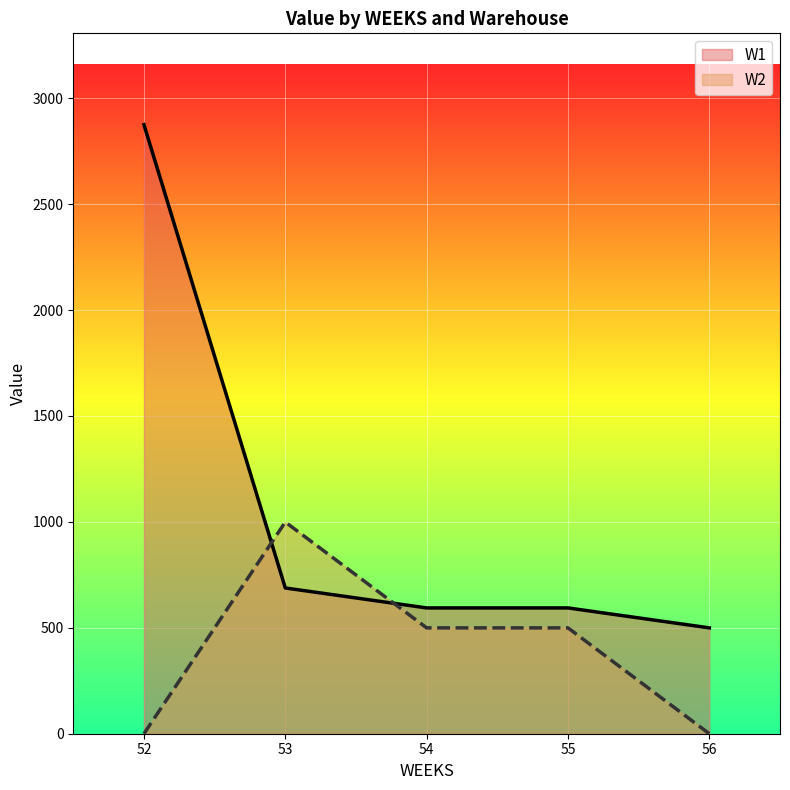

What is the difference between the maximum and minimum values in the W1 series?

2375.2